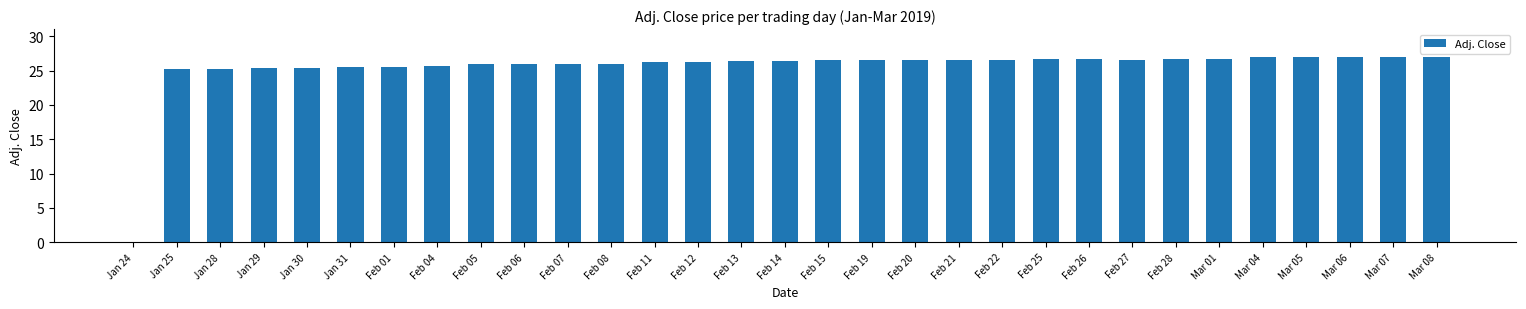

What is the sum of the values at Feb 28 and Feb 26?

53.3